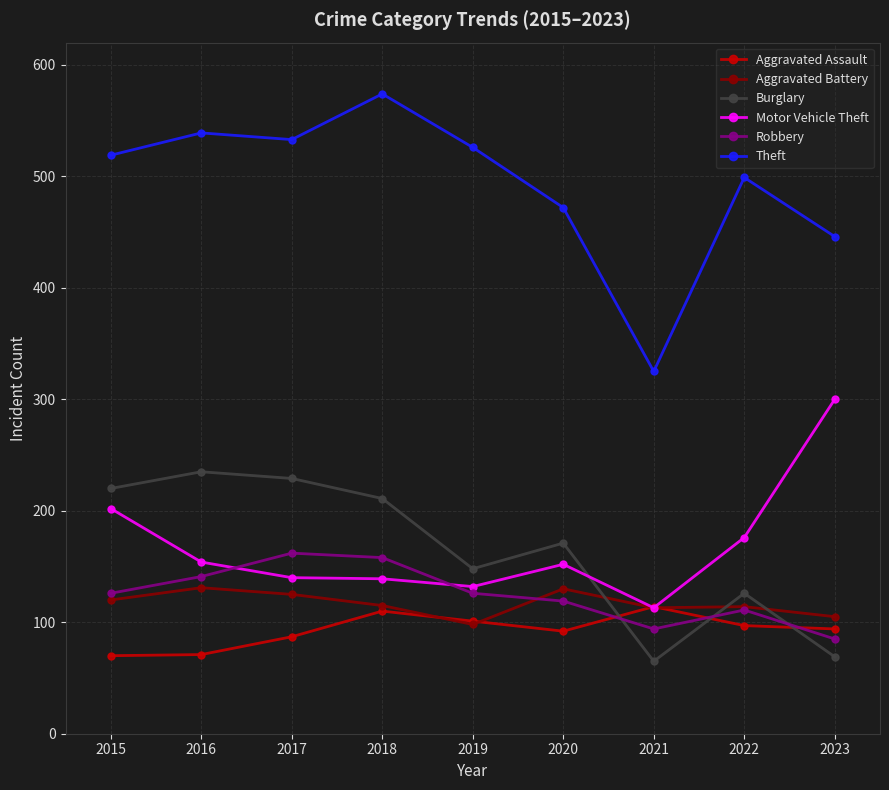

How many lines are shown in the chart?

6